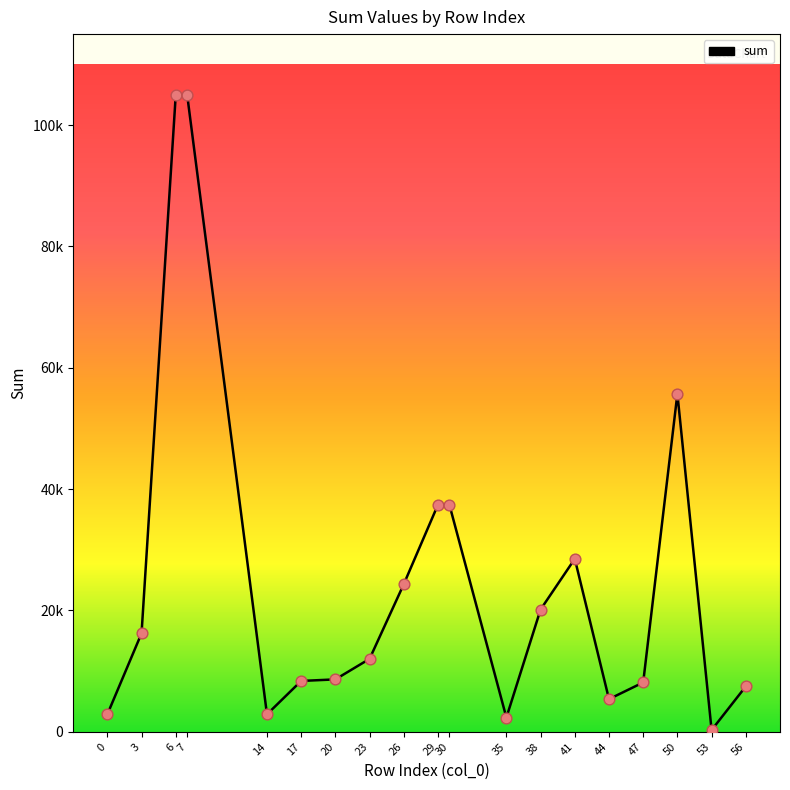

What is the change in value from 17 to 47?

-246